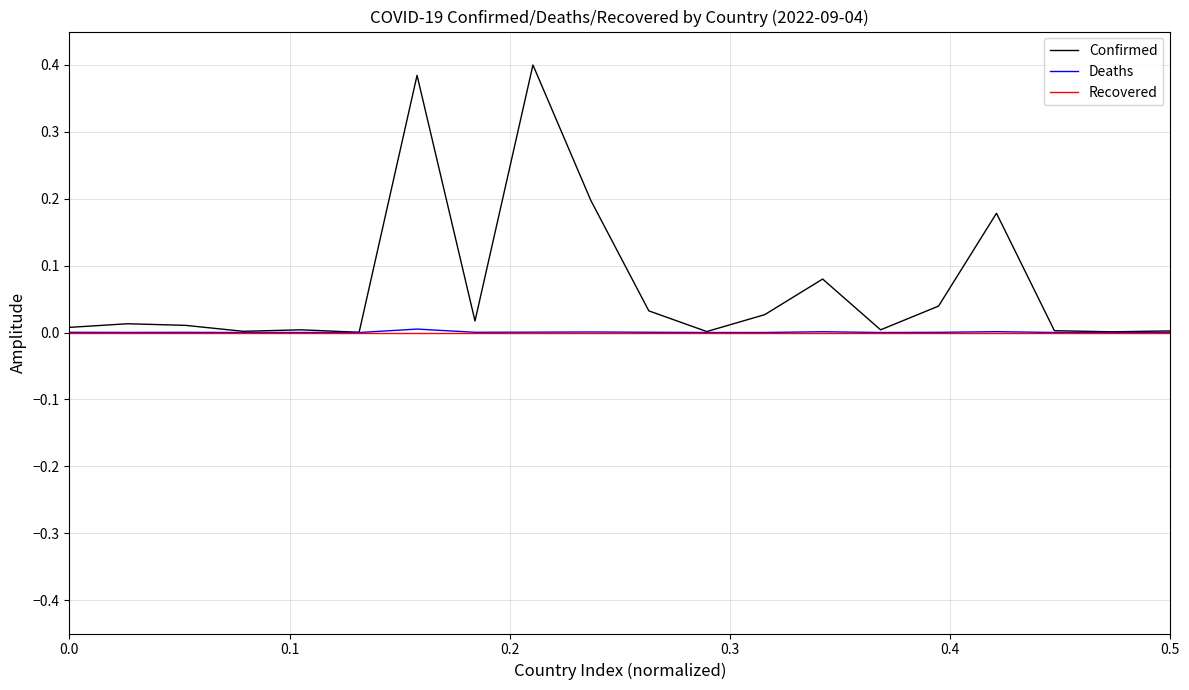

Which series has the widest spread of values?

Confirmed